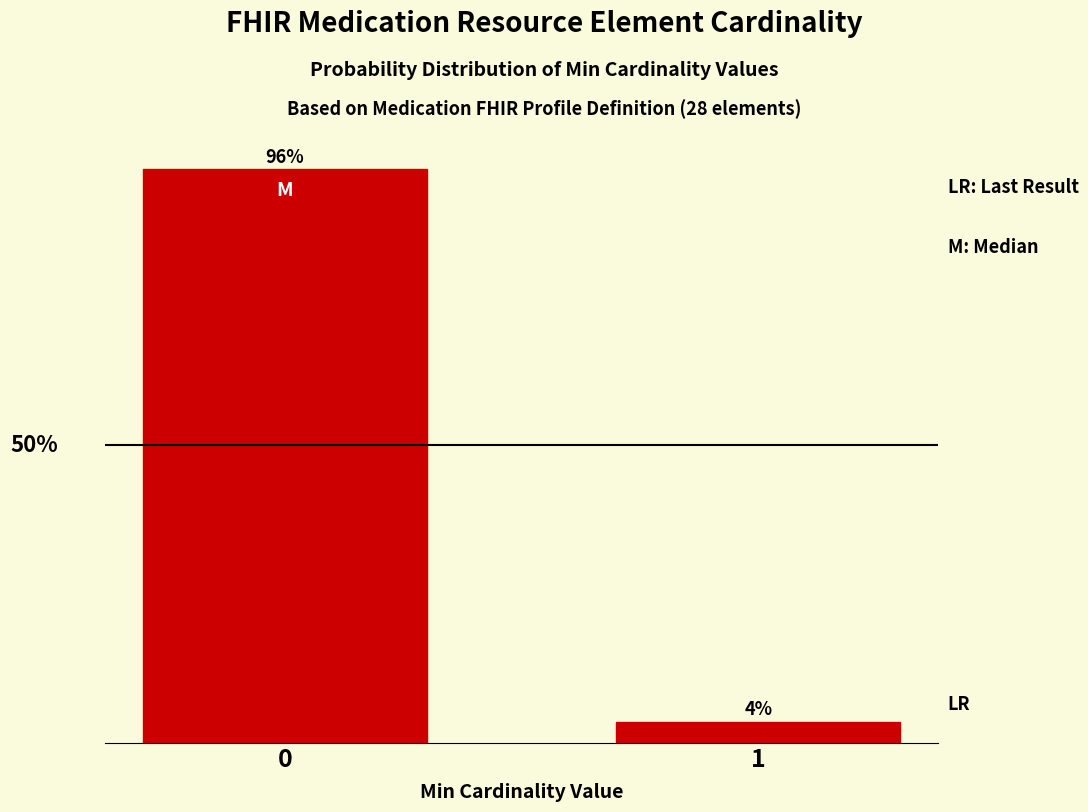

Does the chart contain any negative values?

No